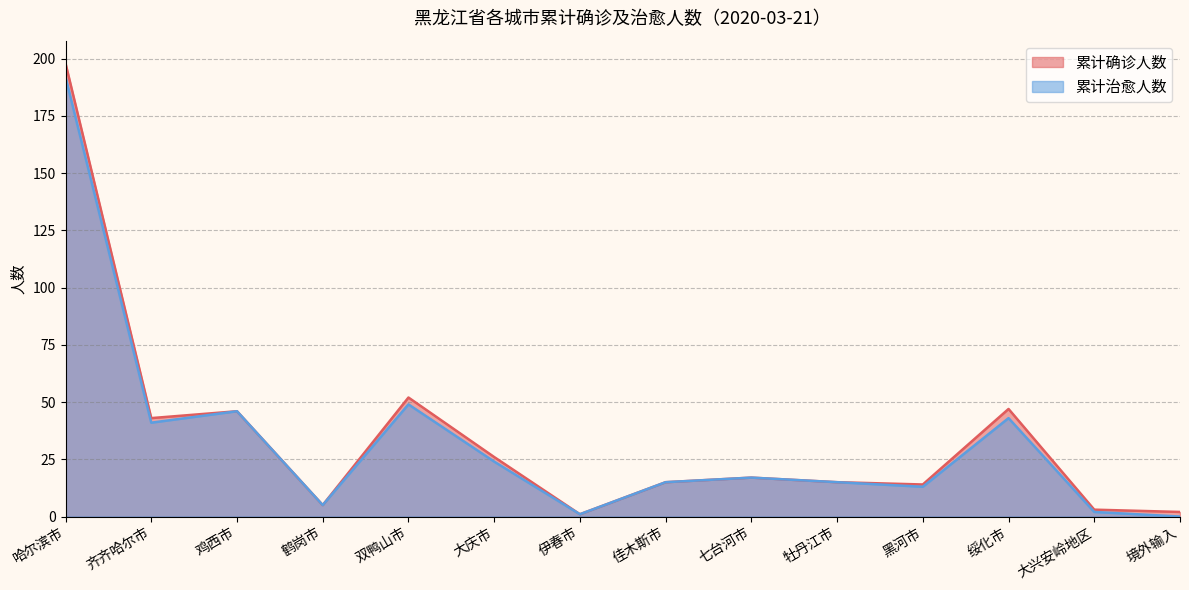

True or false: 累计确诊人数 and 累计治愈人数 intersect in this chart.

False